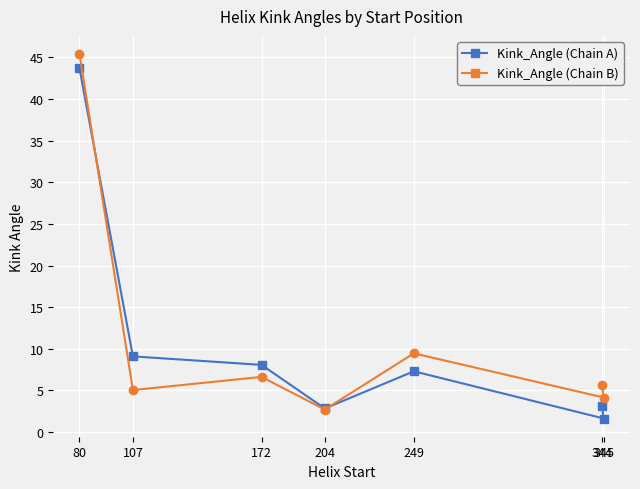

Rank the categories by Kink_Angle (Chain A) value from highest to lowest.

80, 107, 172, 249, 344, 204, 345